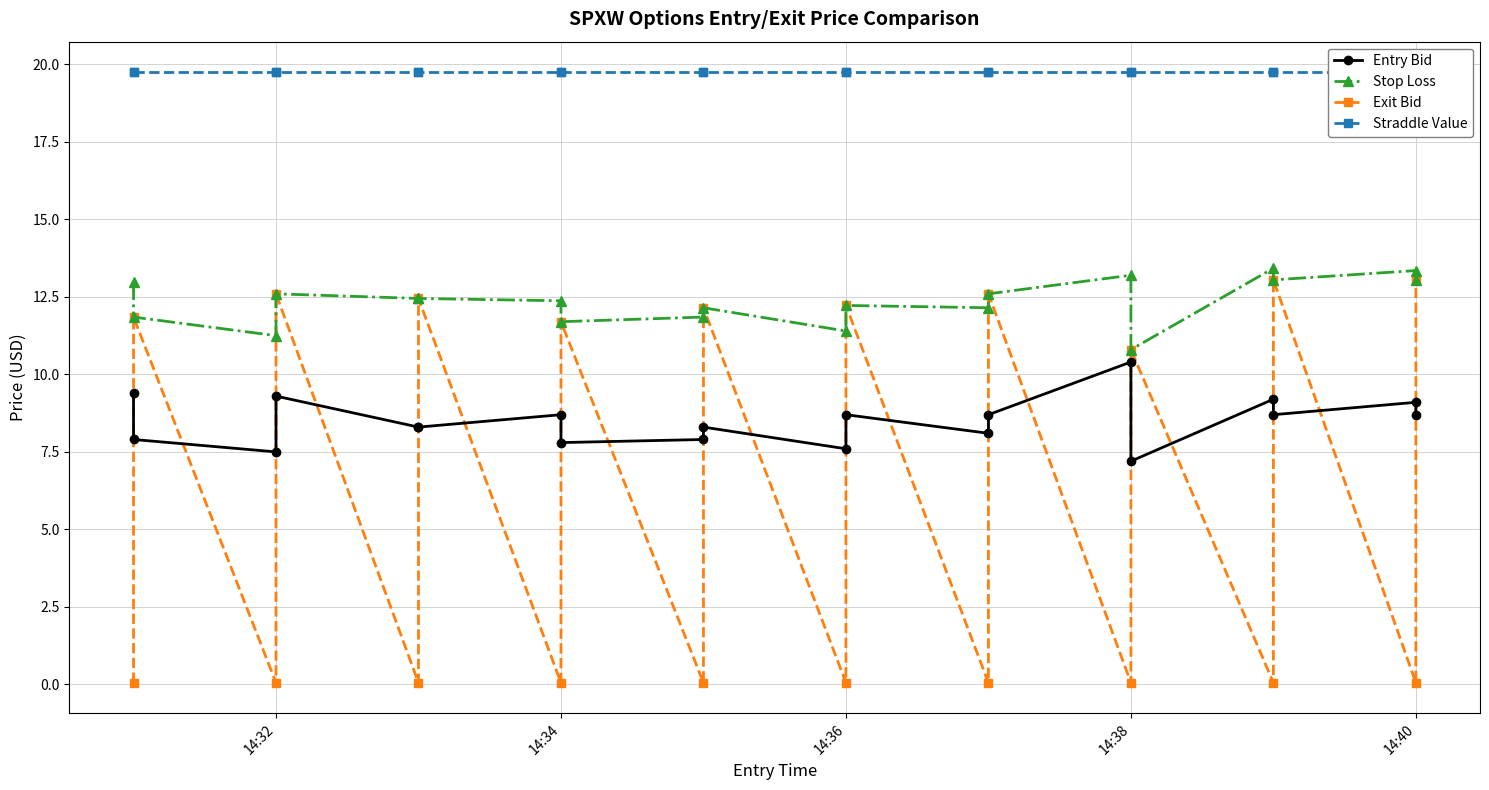

How many data points does each series have?

20